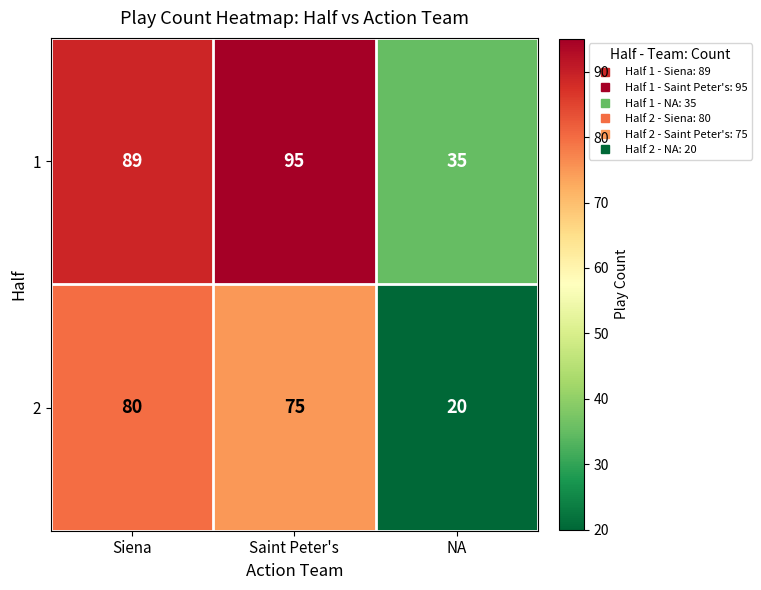

What is the difference between the highest and lowest values at NA?

15